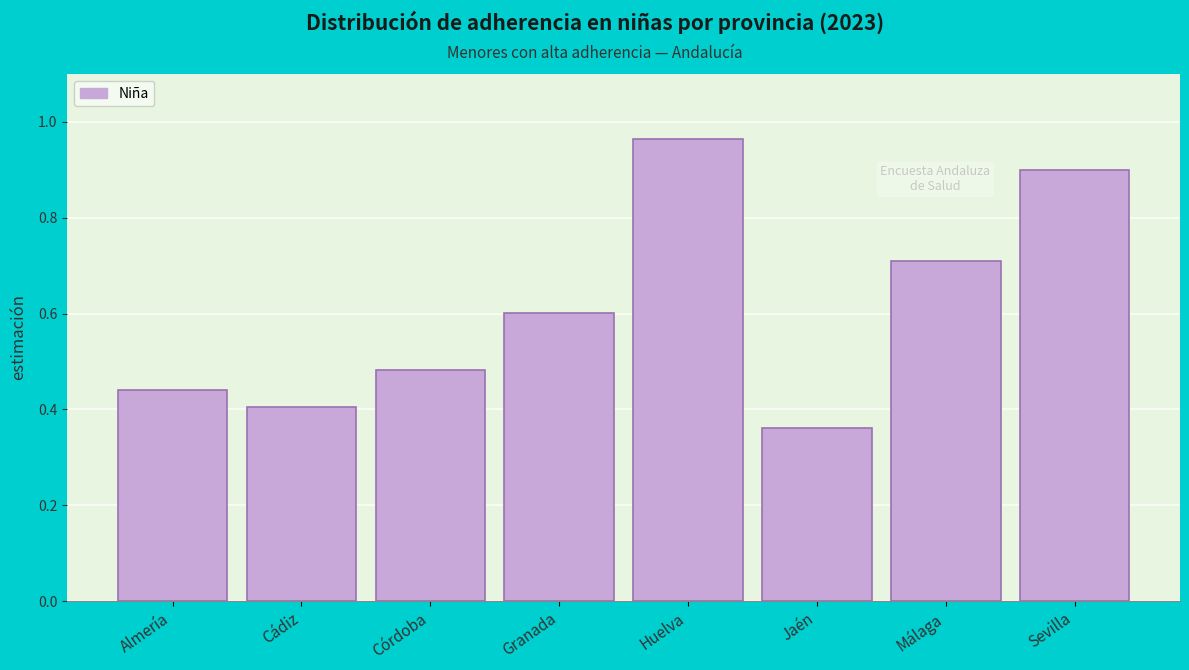

Rank the categories by value from highest to lowest.

Huelva, Sevilla, Málaga, Granada, Córdoba, Almería, Cádiz, Jaén